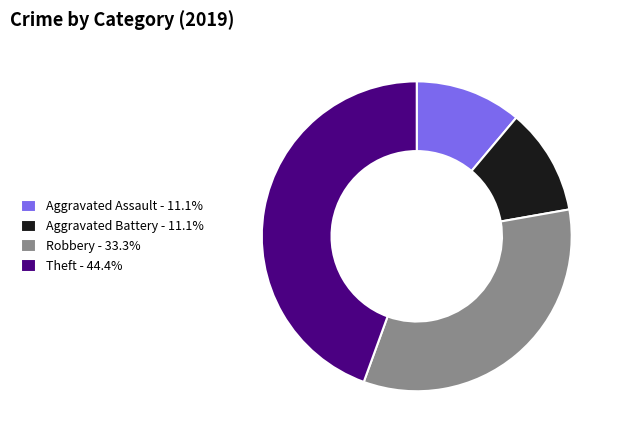

True or false: Aggravated Battery accounts for 11% of the total.

True